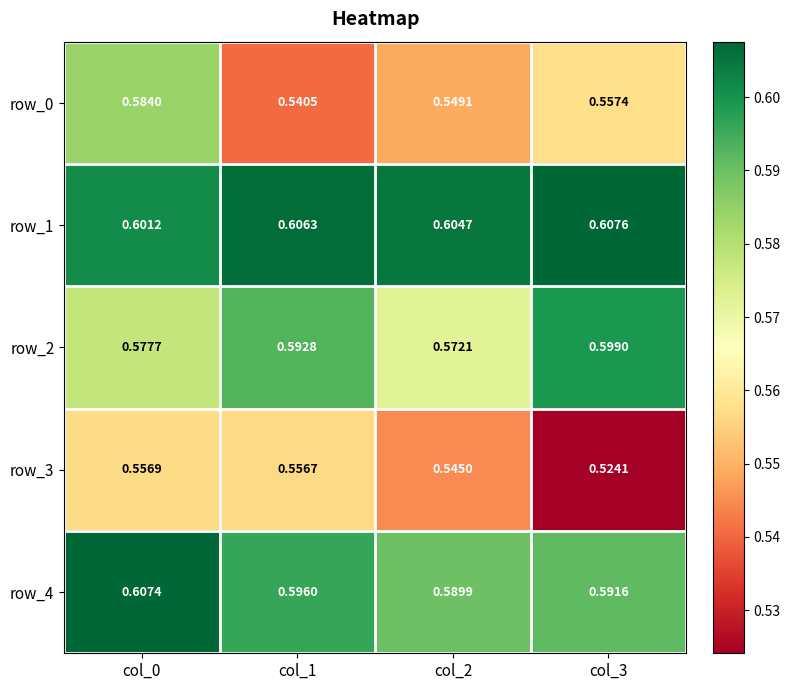

List the series in order of their peak value, lowest first.

row_3, row_0, row_2, row_4, row_1